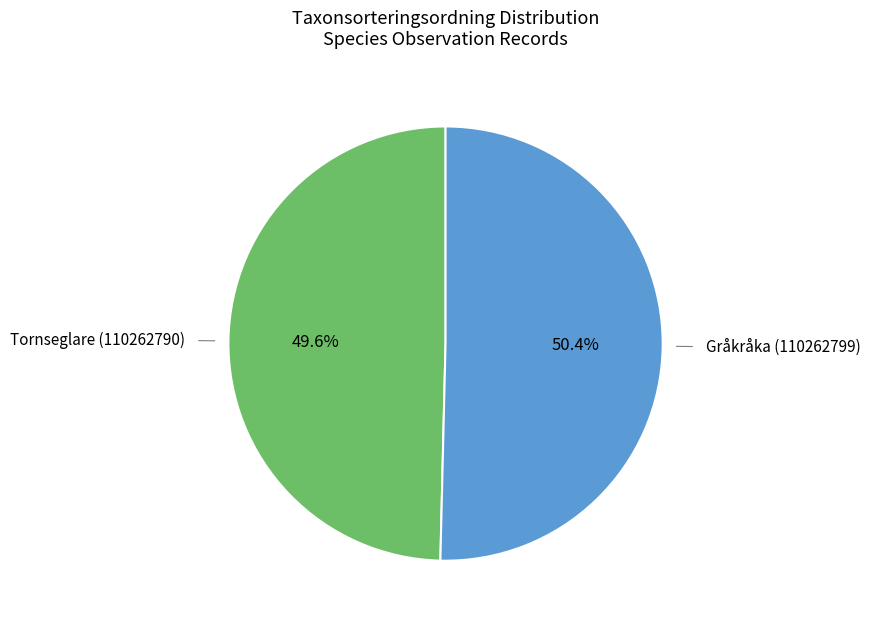

To the nearest percent, what is the difference between the largest and smallest slice percentages?

1%